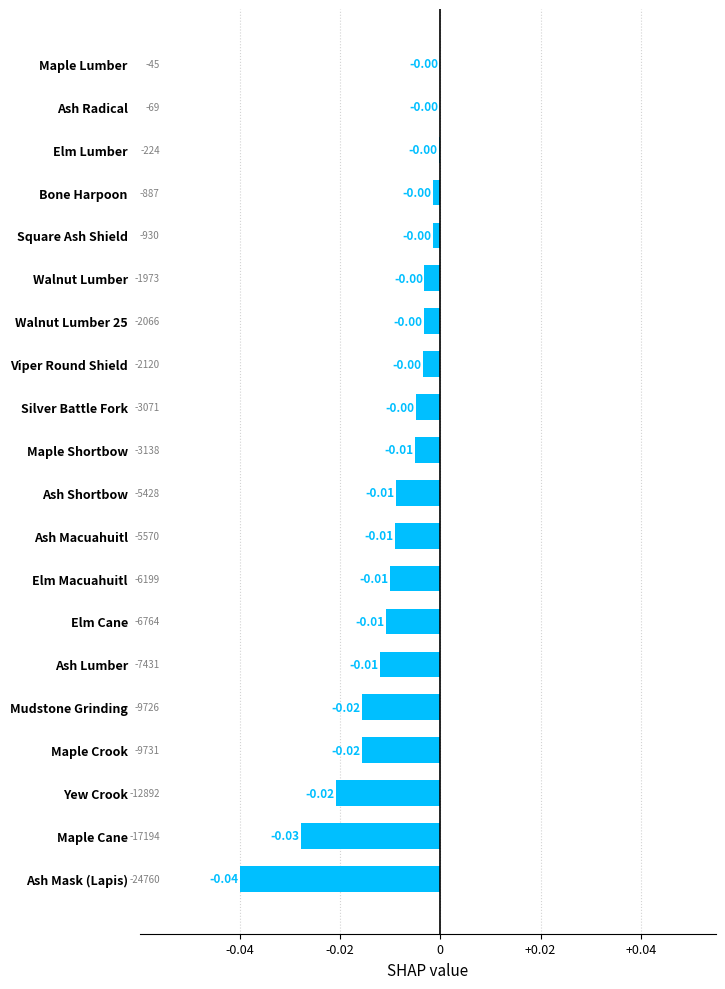

Between Maple Shortbow and Silver Battle Fork, which is larger?

Silver Battle Fork